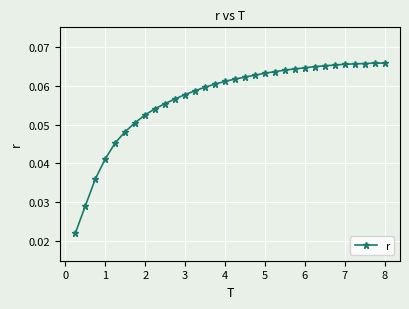

What is the sum of all values?

1.8